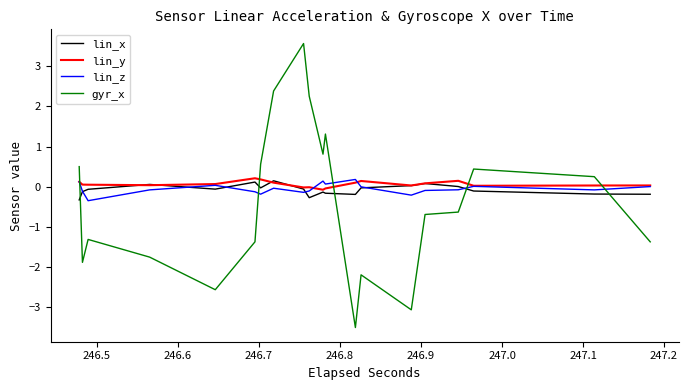

How many lines are shown in the chart?

4